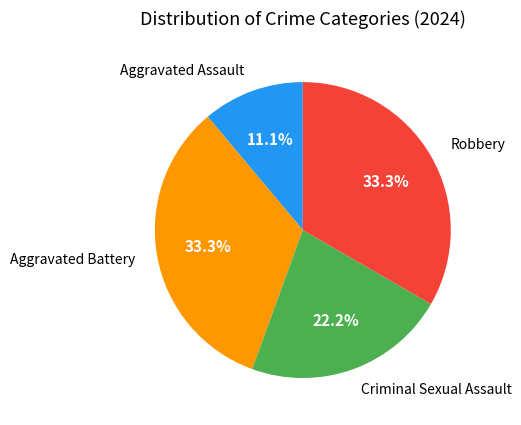

How many segments does this pie chart have?

4